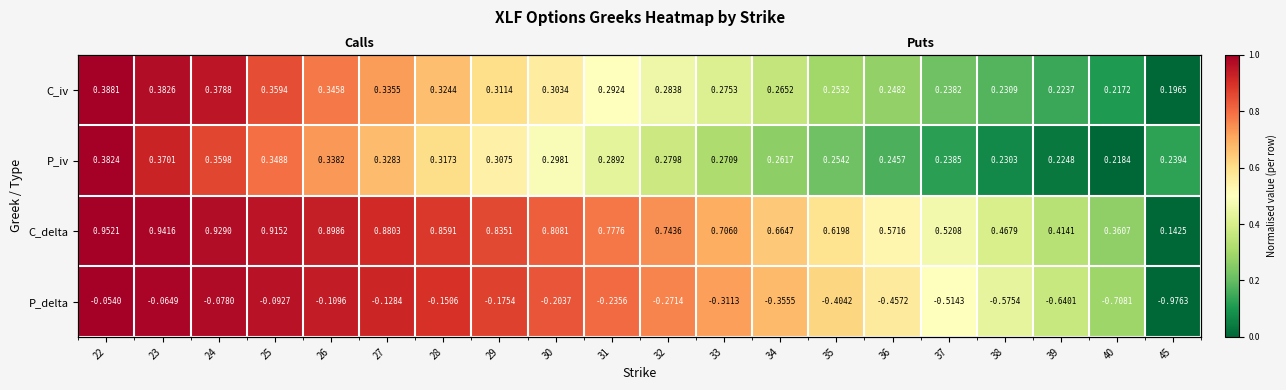

List the labels in order of C_delta value, largest first.

22, 23, 24, 25, 26, 27, 28, 29, 30, 31, 32, 33, 34, 35, 36, 37, 38, 39, 40, 45